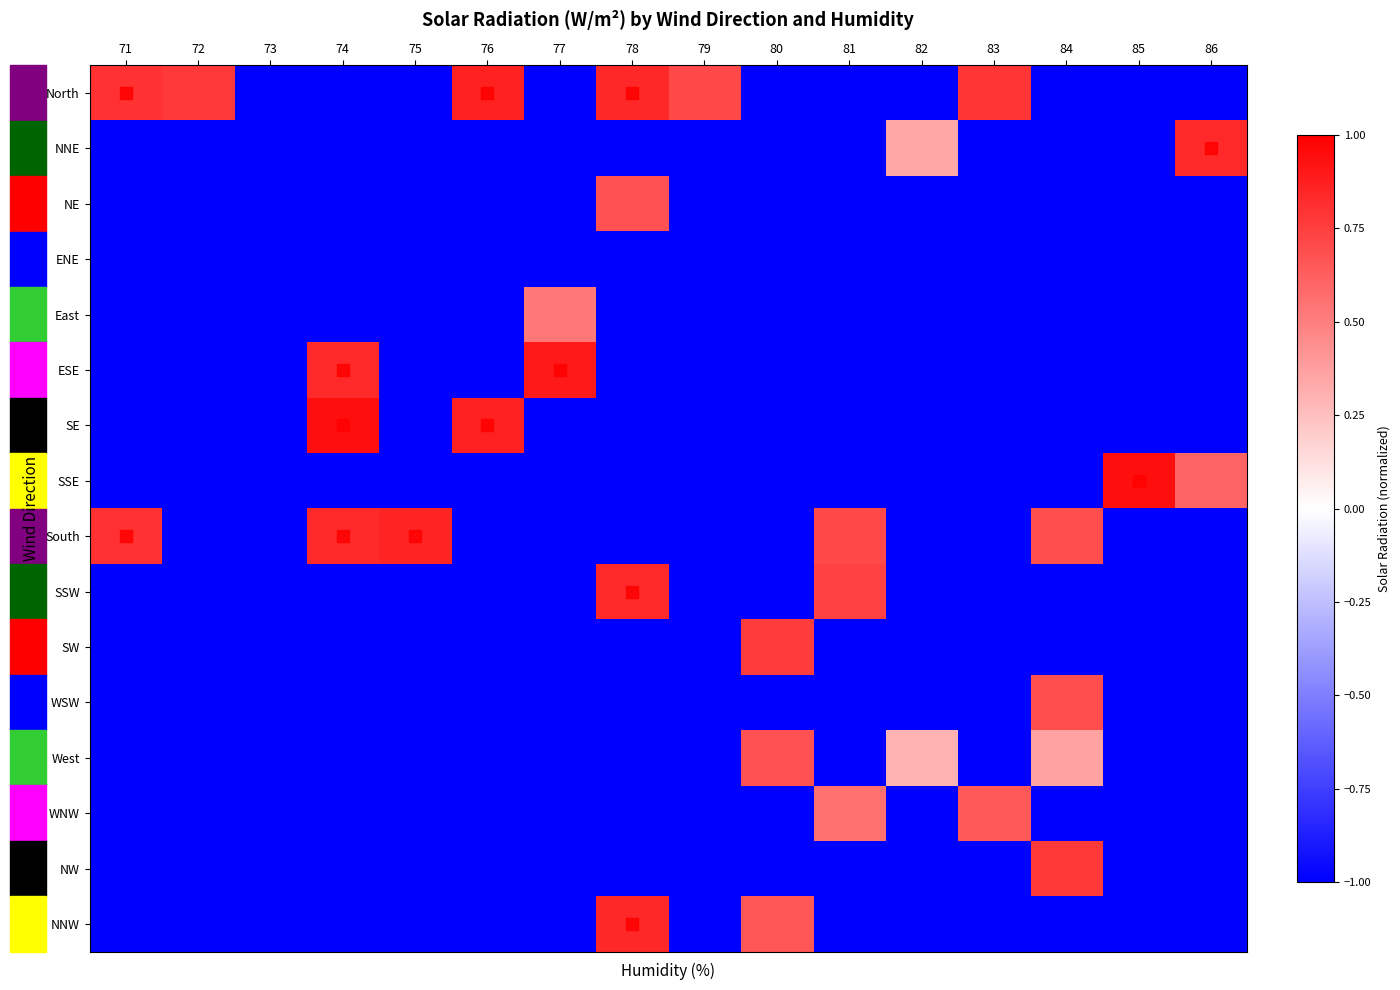

What is the greatest value displayed?

0.9